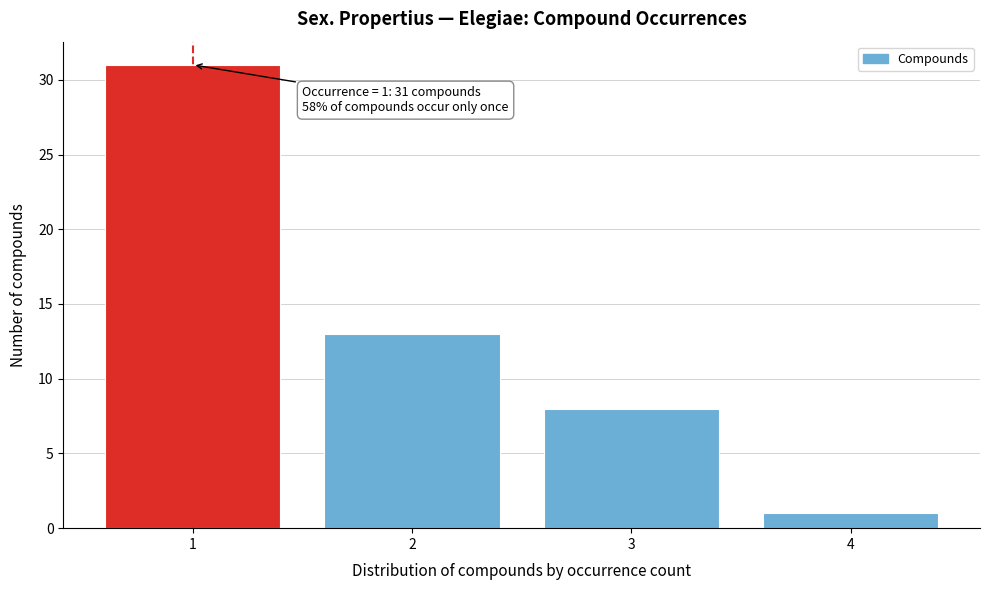

Which range on the x-axis has the tallest bar?

0.5 to 1.5